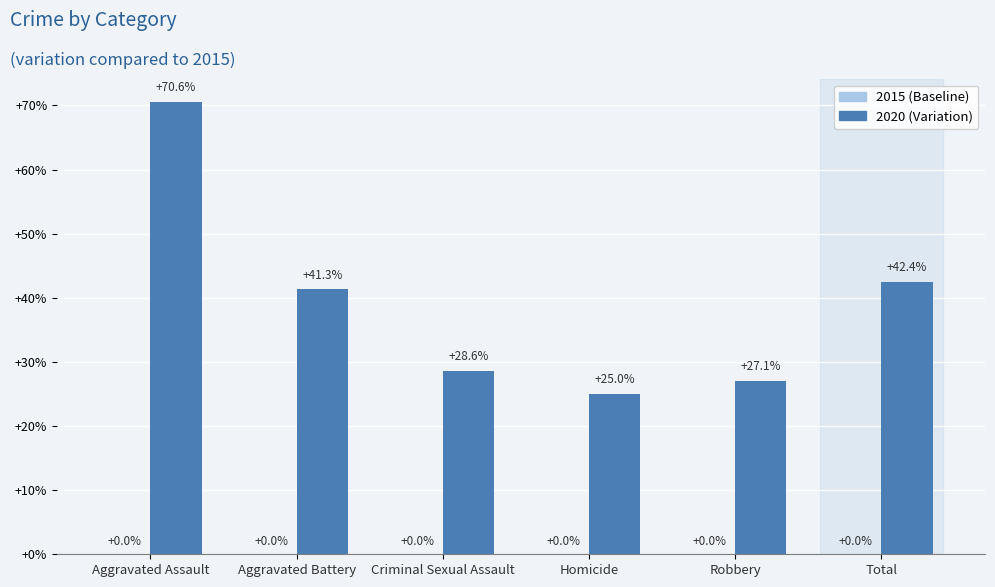

Count the number of values greater than 41.

3